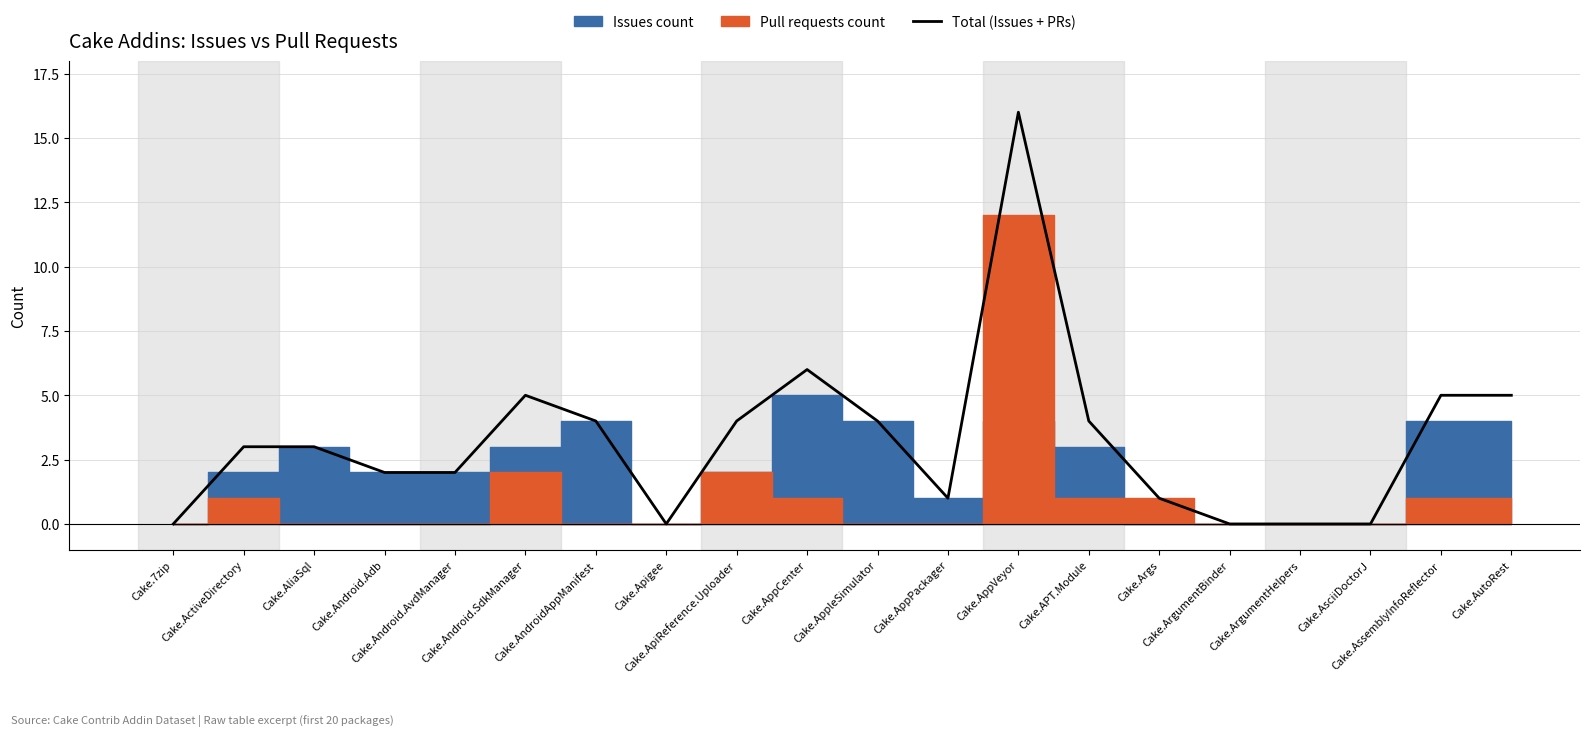

What is the label of the 3rd point from the right?

Cake.AsciiDoctorJ